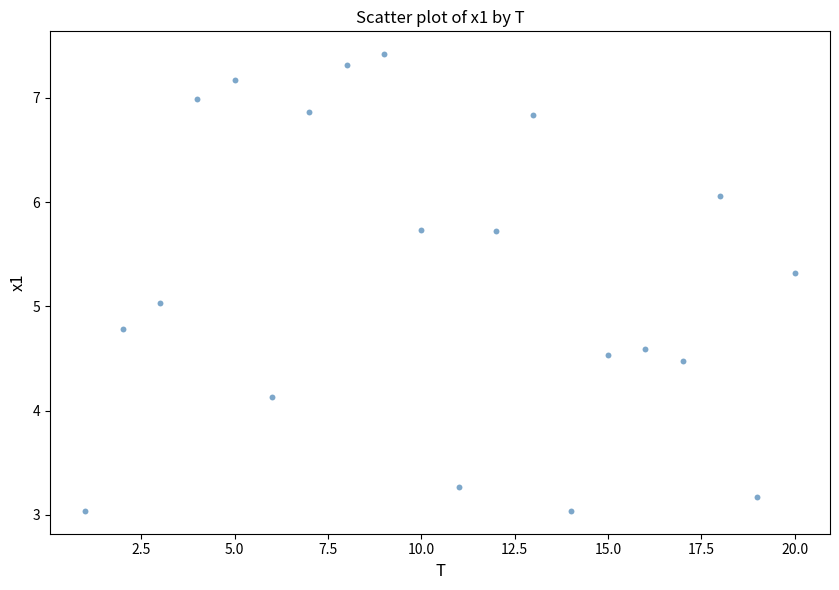

What is the range of Y values (max minus min)?

4.4